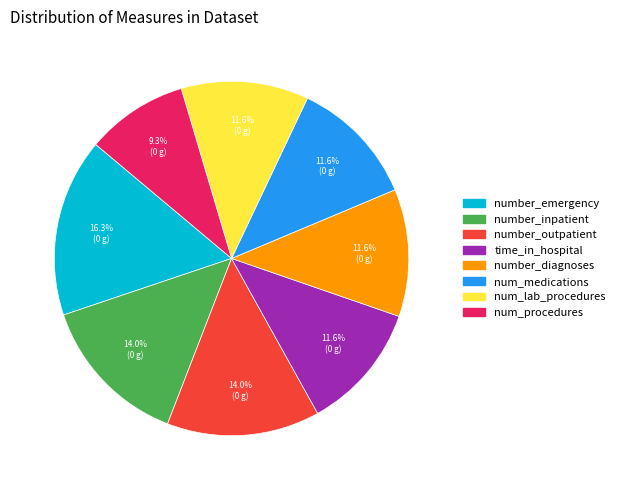

Does any single category account for the majority?

No